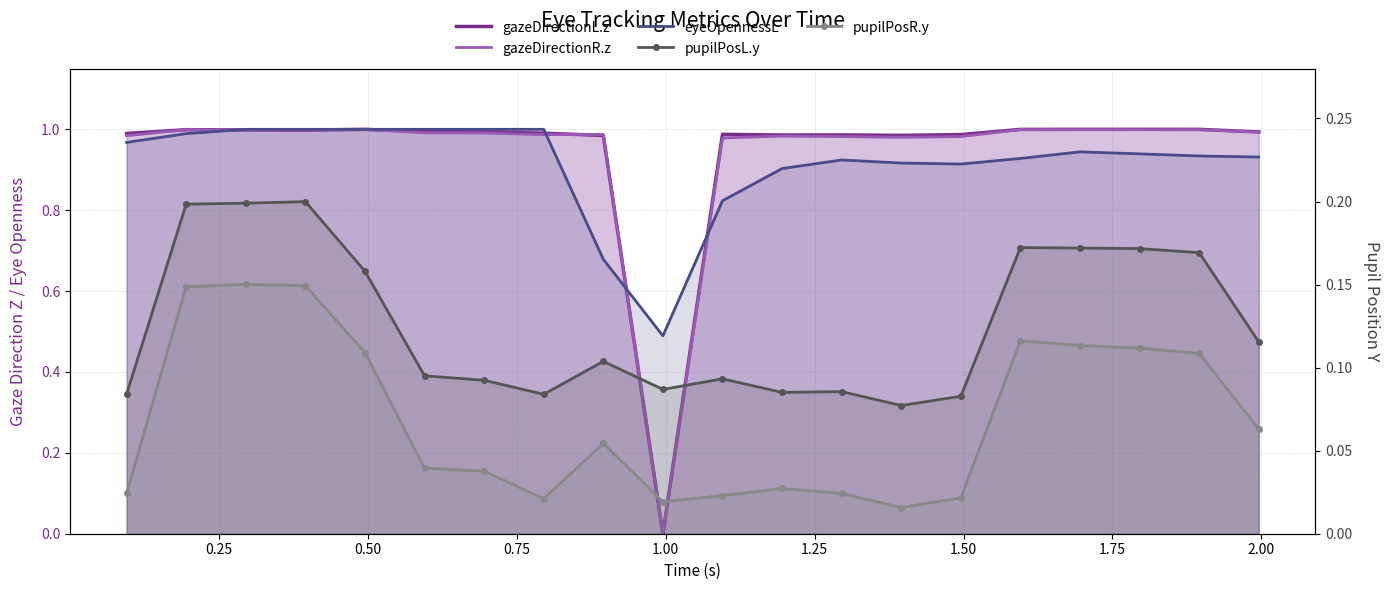

Reading right to left, extract all data points from this chart.

gazeDirectionL.z: 1.0	1.0	1.0	1.0	1.0	1.0	1.0	1.0	1.0	1.0	0.0	1.0	1.0	1.0	1.0	1.0	1.0	1.0	1.0	1.0
gazeDirectionR.z: 1.0	1.0	1.0	1.0	1.0	1.0	1.0	1.0	1.0	1.0	0.0	1.0	1.0	1.0	1.0	1.0	1.0	1.0	1.0	1.0
eyeOpennessL: 0.9	0.9	0.9	0.9	0.9	0.9	0.9	0.9	0.9	0.8	0.5	0.7	1.0	1.0	1.0	1.0	1.0	1.0	1.0	1.0
pupilPosL.y: 0.1	0.2	0.2	0.2	0.2	0.1	0.1	0.1	0.1	0.1	0.1	0.1	0.1	0.1	0.1	0.2	0.2	0.2	0.2	0.1
pupilPosR.y: 0.1	0.1	0.1	0.1	0.1	0.0	0.0	0.0	0.0	0.0	0.0	0.1	0.0	0.0	0.0	0.1	0.1	0.2	0.1	0.0